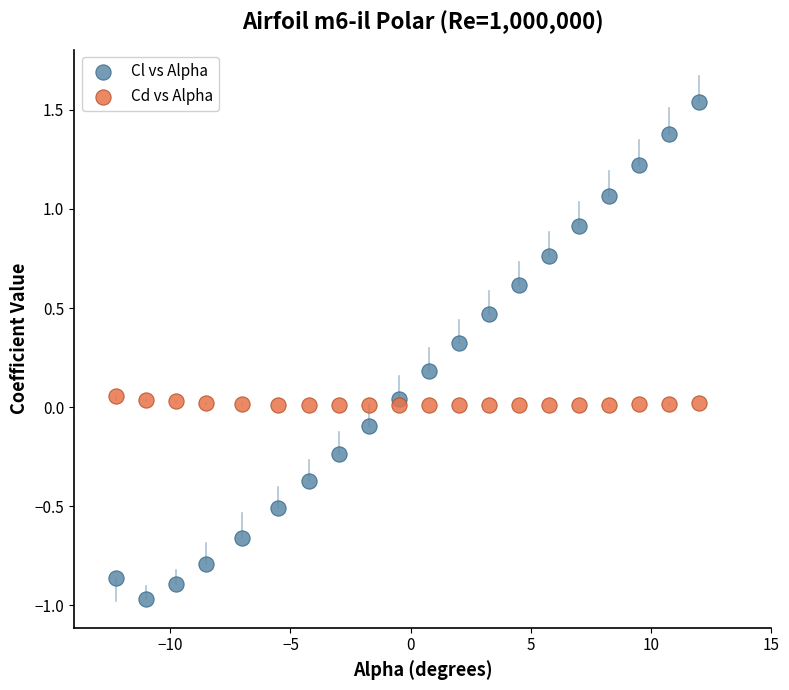

Across all data points, what is the range of X values (max minus min)?

24.2